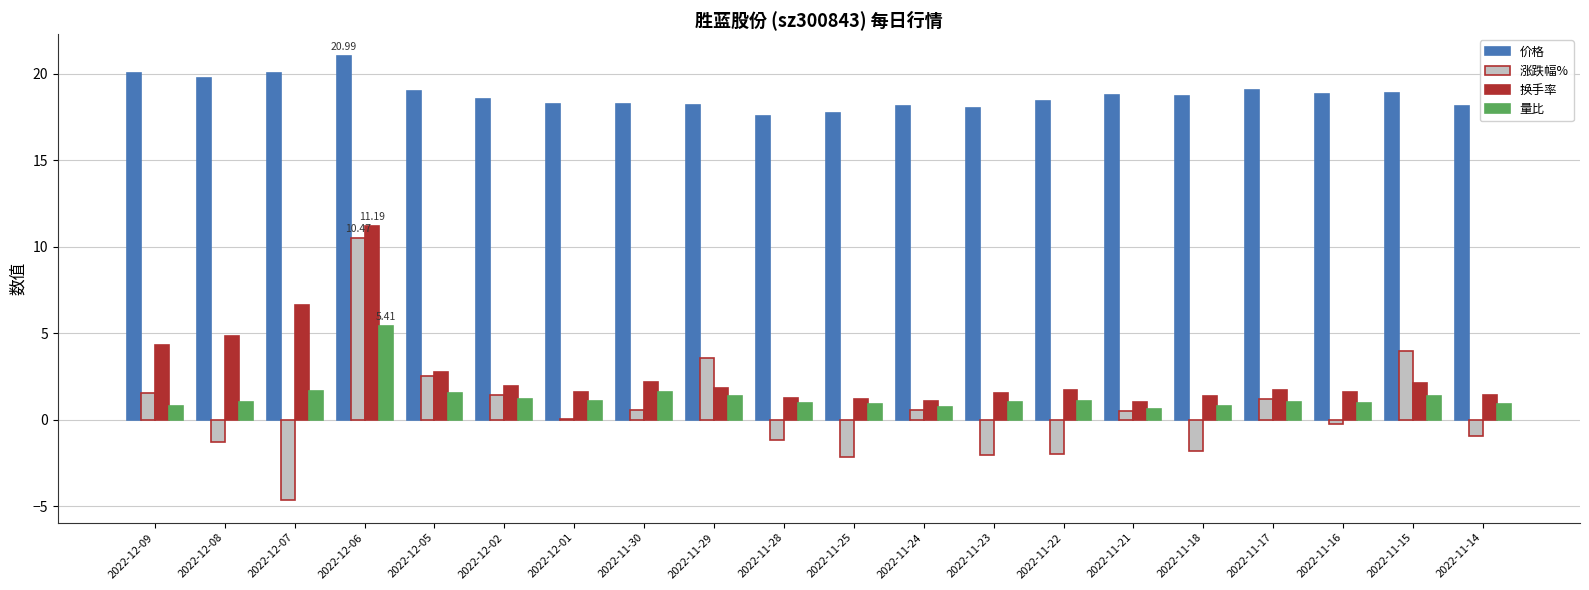

What is the sum of all 量比 values?

26.1